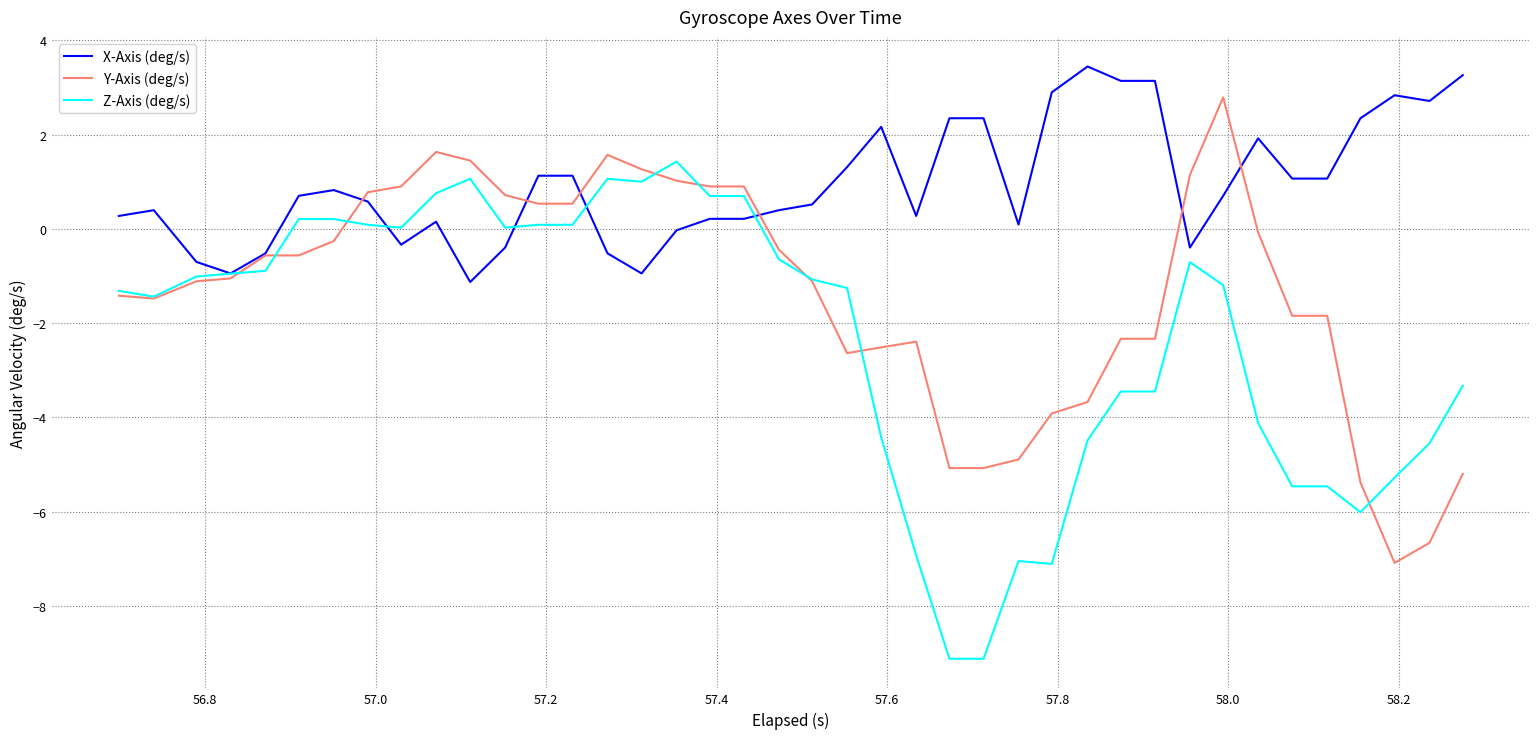

Which series has the largest total across all categories?

X-Axis (deg/s)